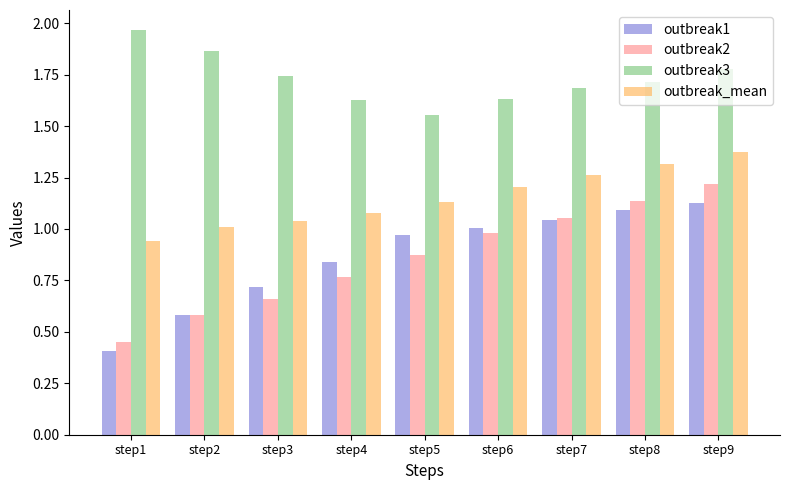

What is the difference between the outbreak_mean values at step6 and step9?

0.2